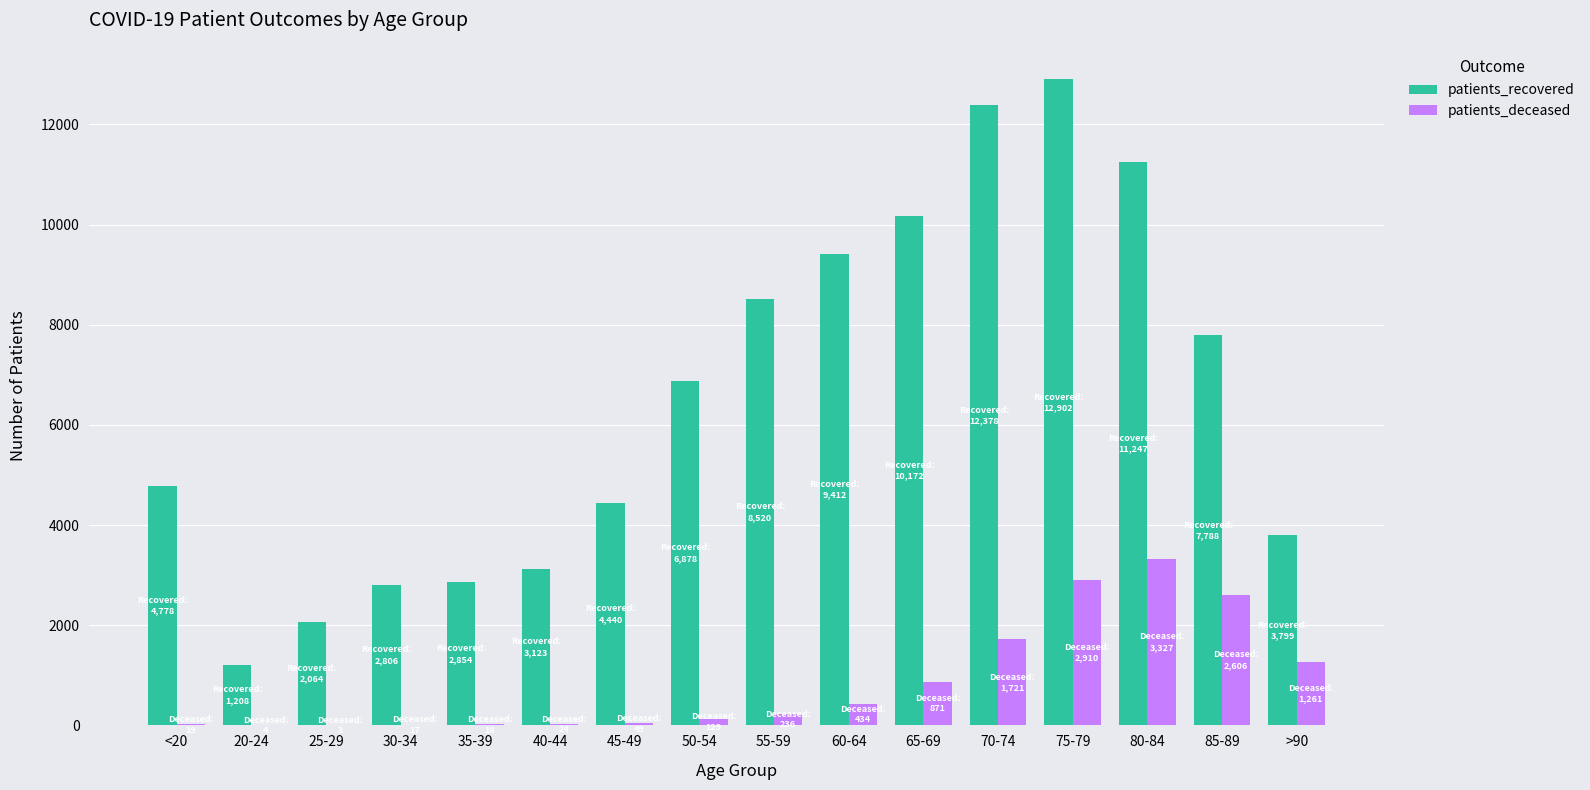

The value of patients_deceased at 60-64 is 434. True or false?

True